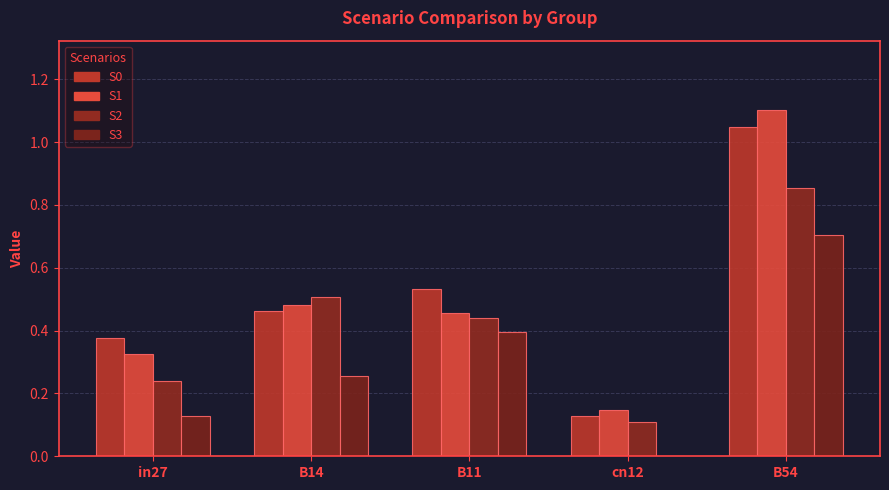

Count the number of categories in the chart.

5